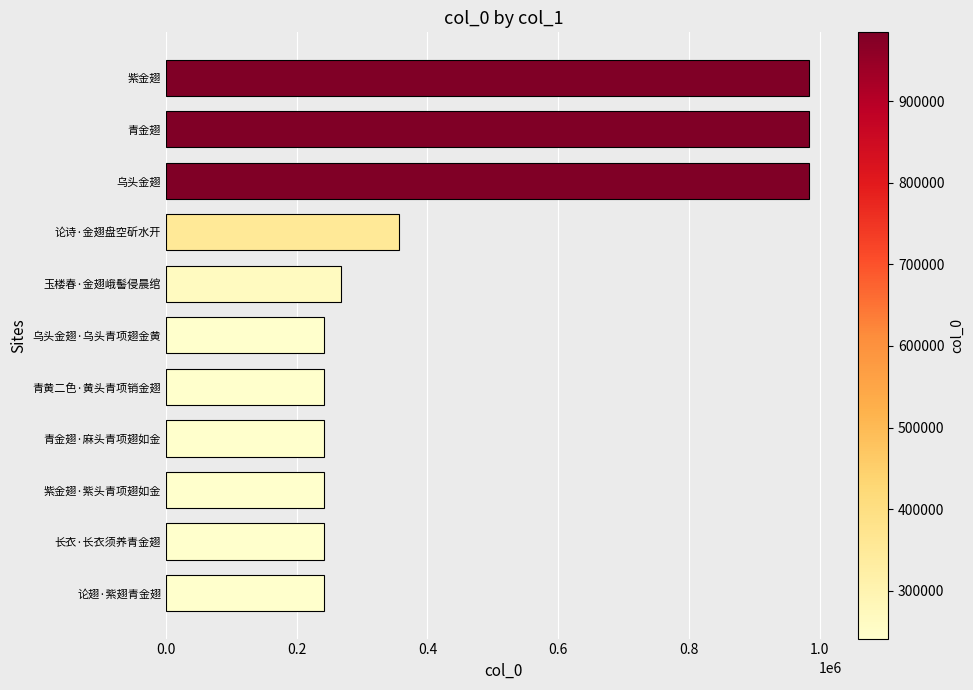

Which has a higher value, 乌头金翅·乌头青项翅金黄 or 紫金翅?

紫金翅